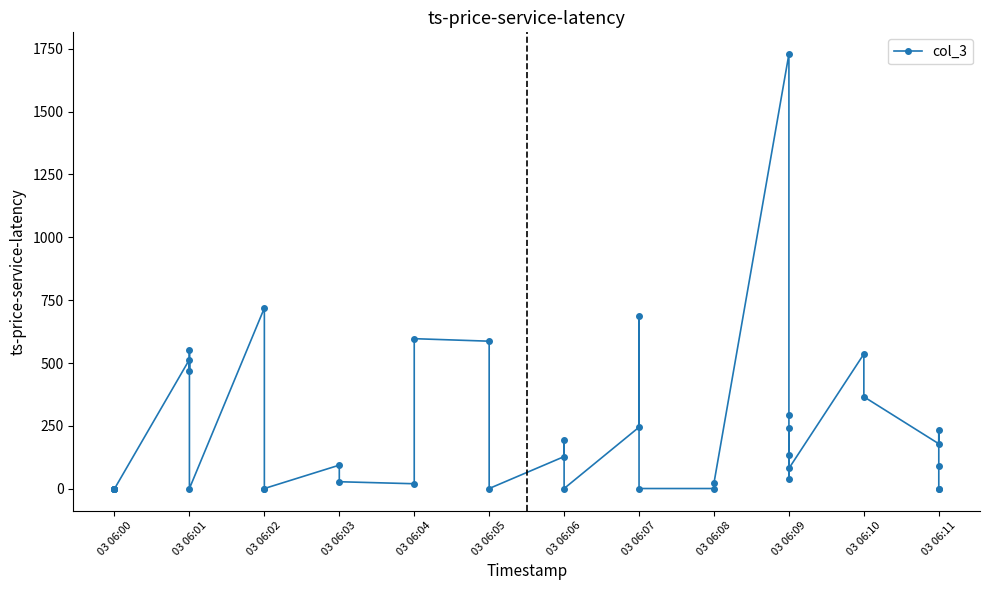

How many interior local valleys (lower than both neighbors) does the data have?

9